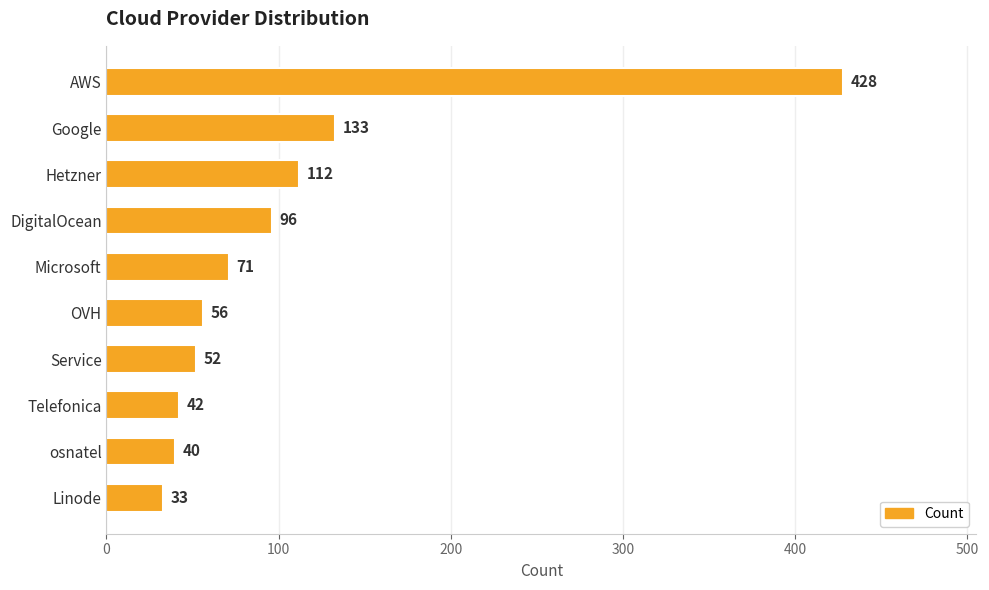

What value does the data have at OVH, to the nearest 10?

60